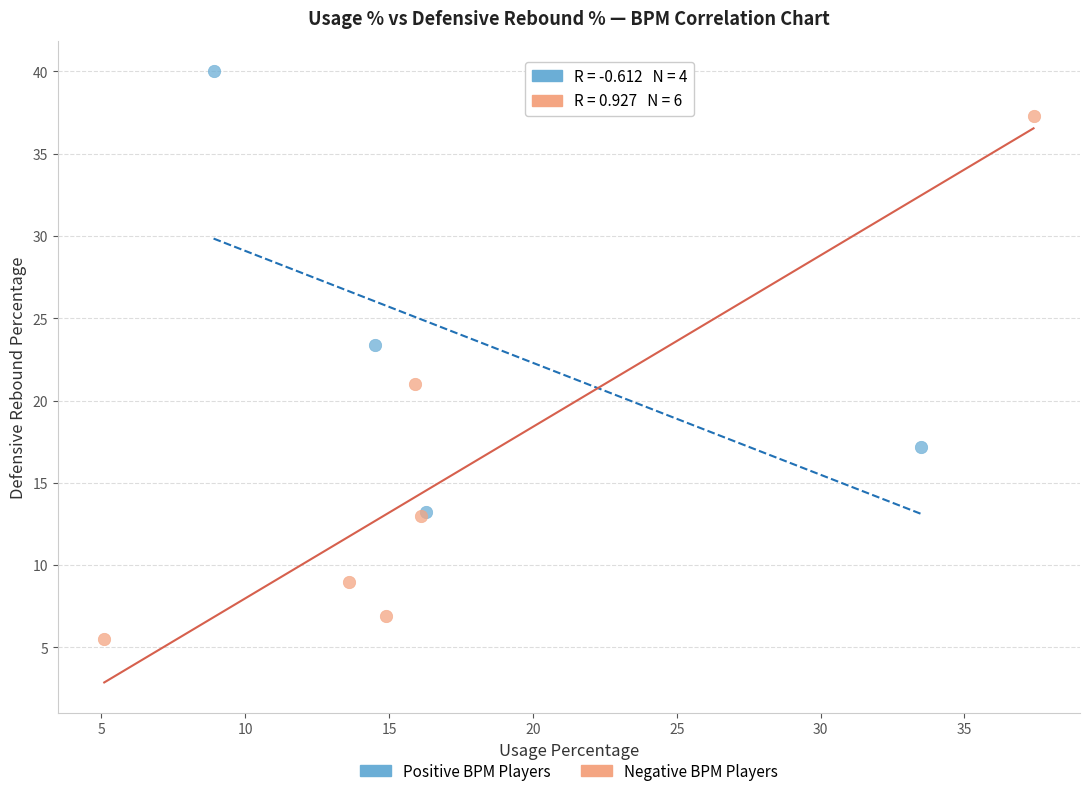

Which series contains the lowest Y value?

Negative BPM Players